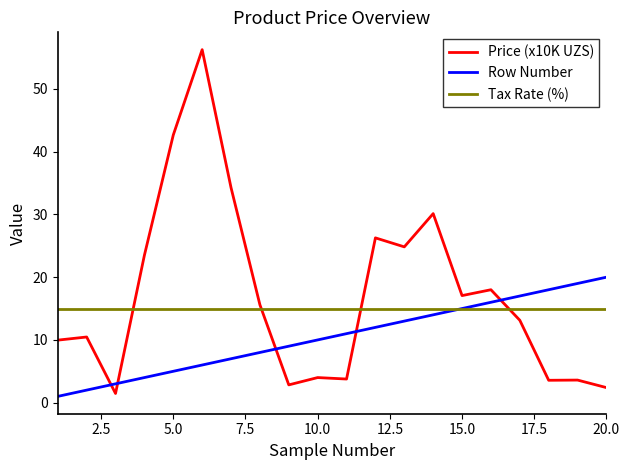

How many values in the Price (x10K UZS) series are below 15?

10